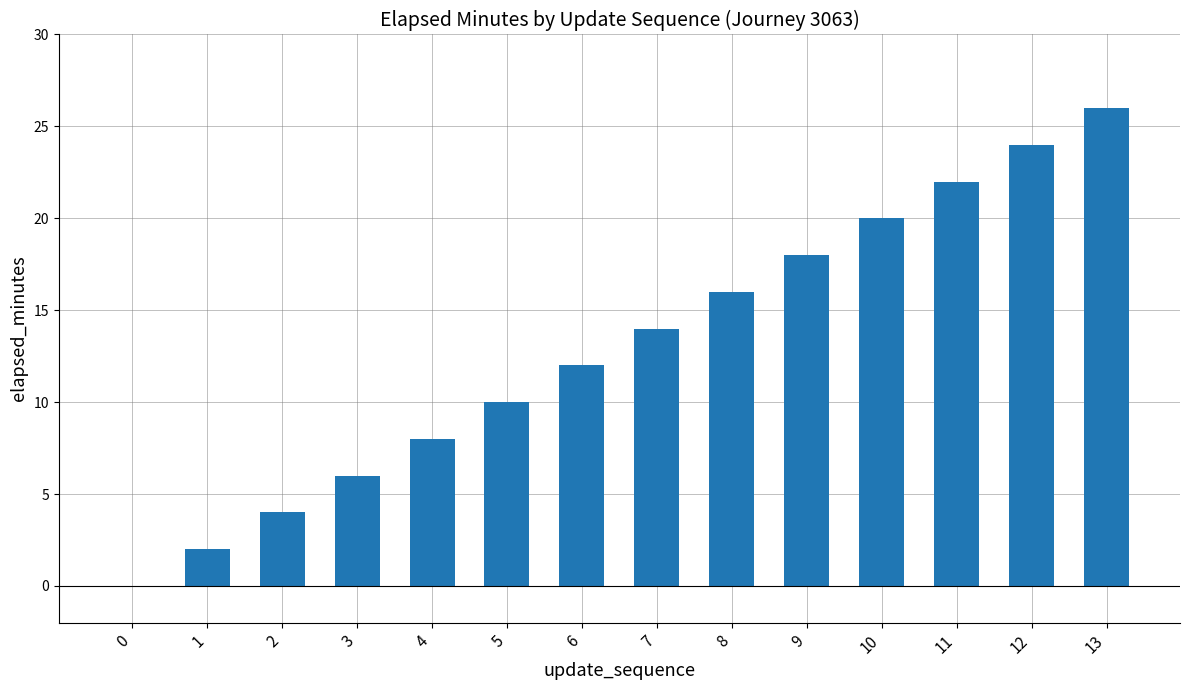

Is it true that the value at 10 is 36?

False